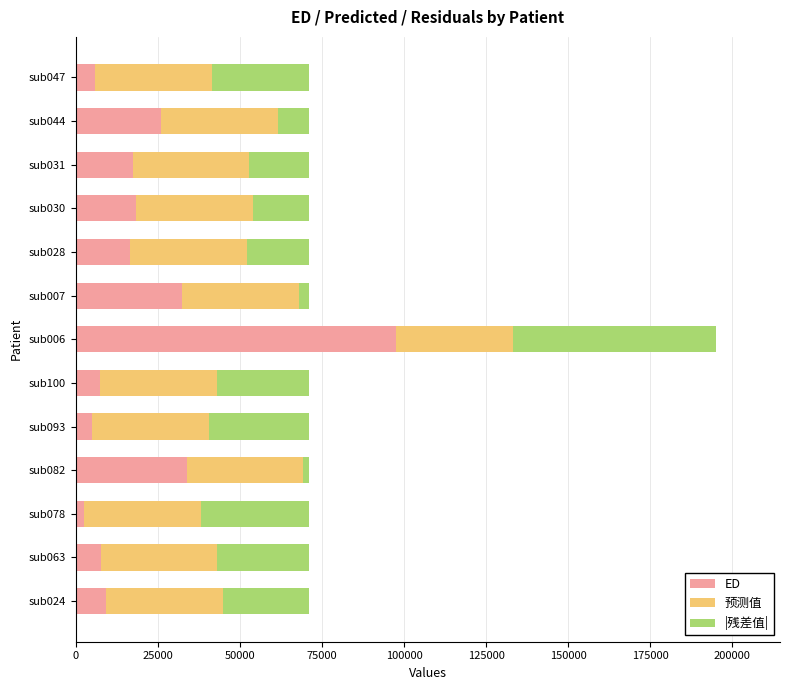

What is the highest value of the ED series?

97503.0